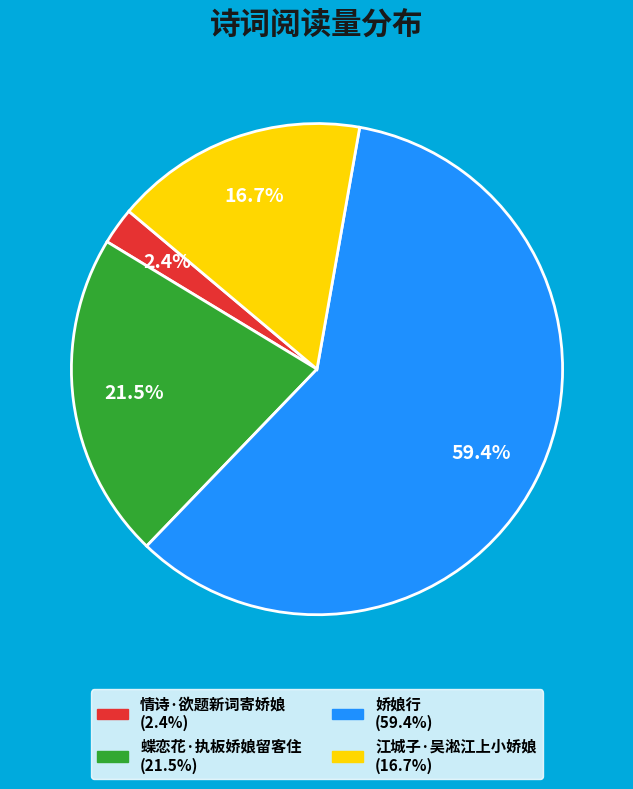

Which category has the biggest portion of the pie?

娇娘行